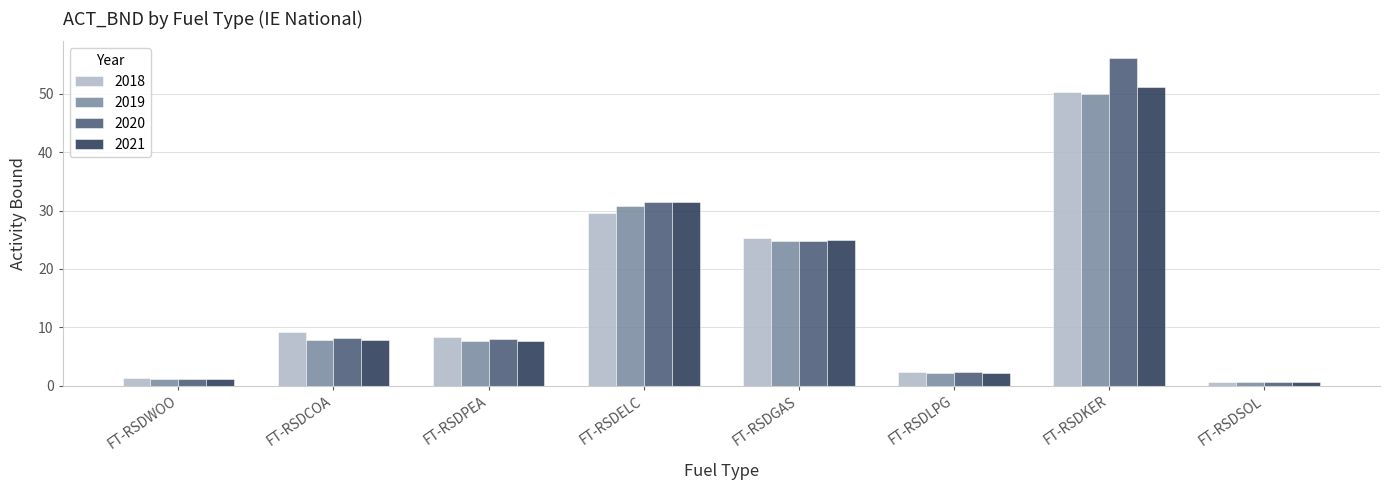

What is the label of the 1st bar from the left?

FT-RSDWOO